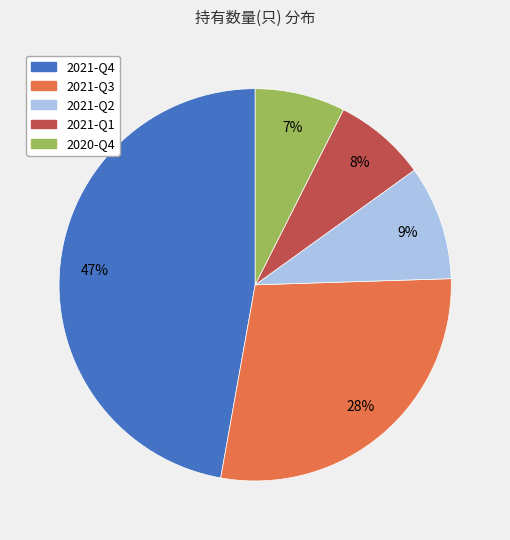

Is 2021-Q4 the majority of the pie?

No